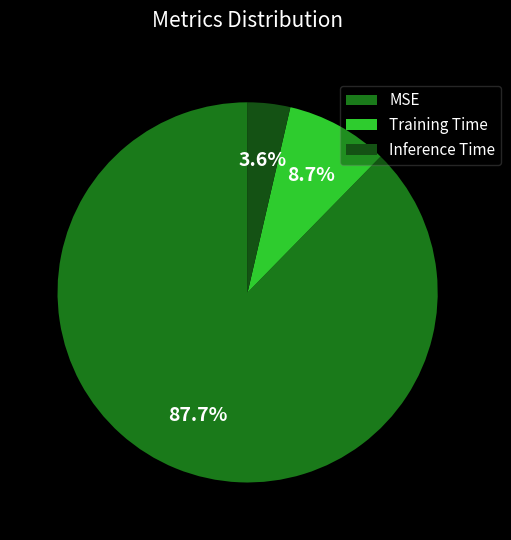

How much of the chart is everything except Inference Time?

96.4%